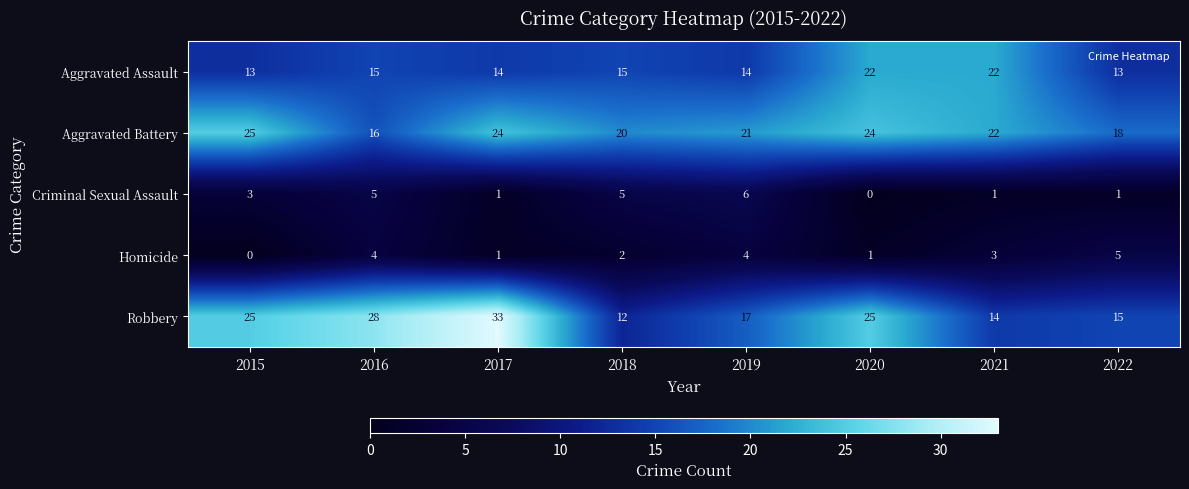

What is the maximum value shown in the chart?

33